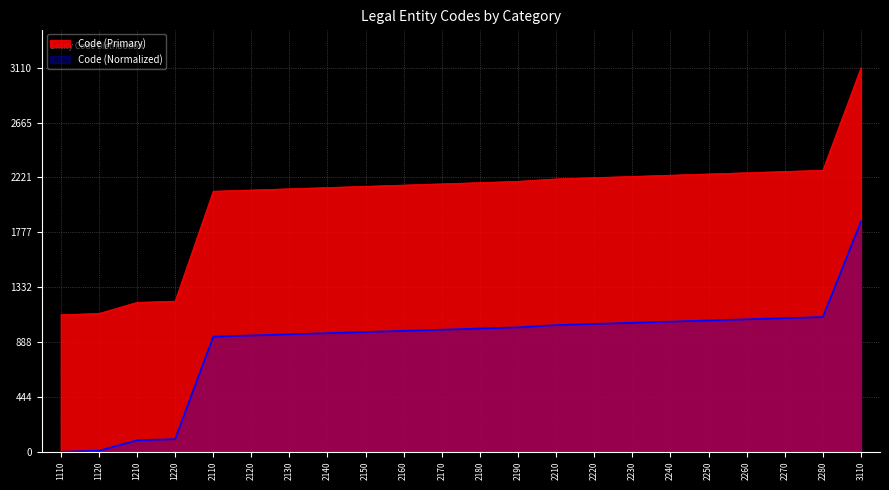

What is the difference between the second highest and second lowest values?

1160